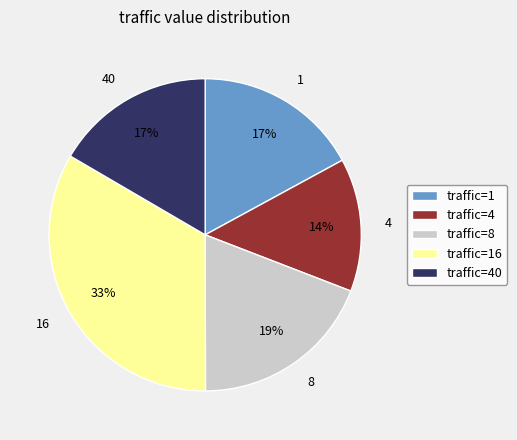

To the nearest percent, what percentage of the pie is 4?

14%